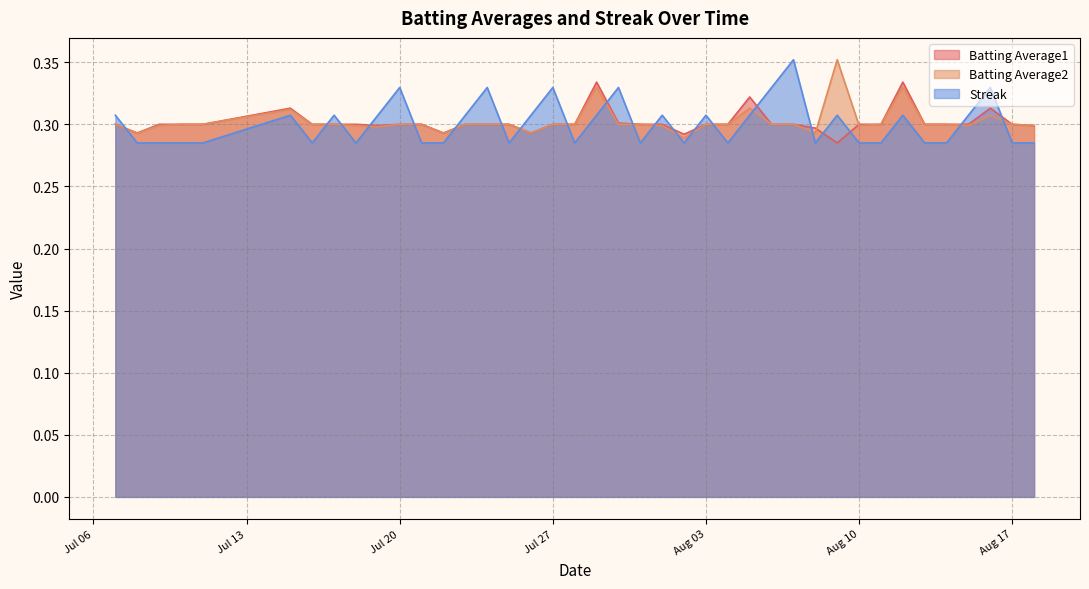

True or false: Batting Average2 and Batting Average1 cross at least once.

True